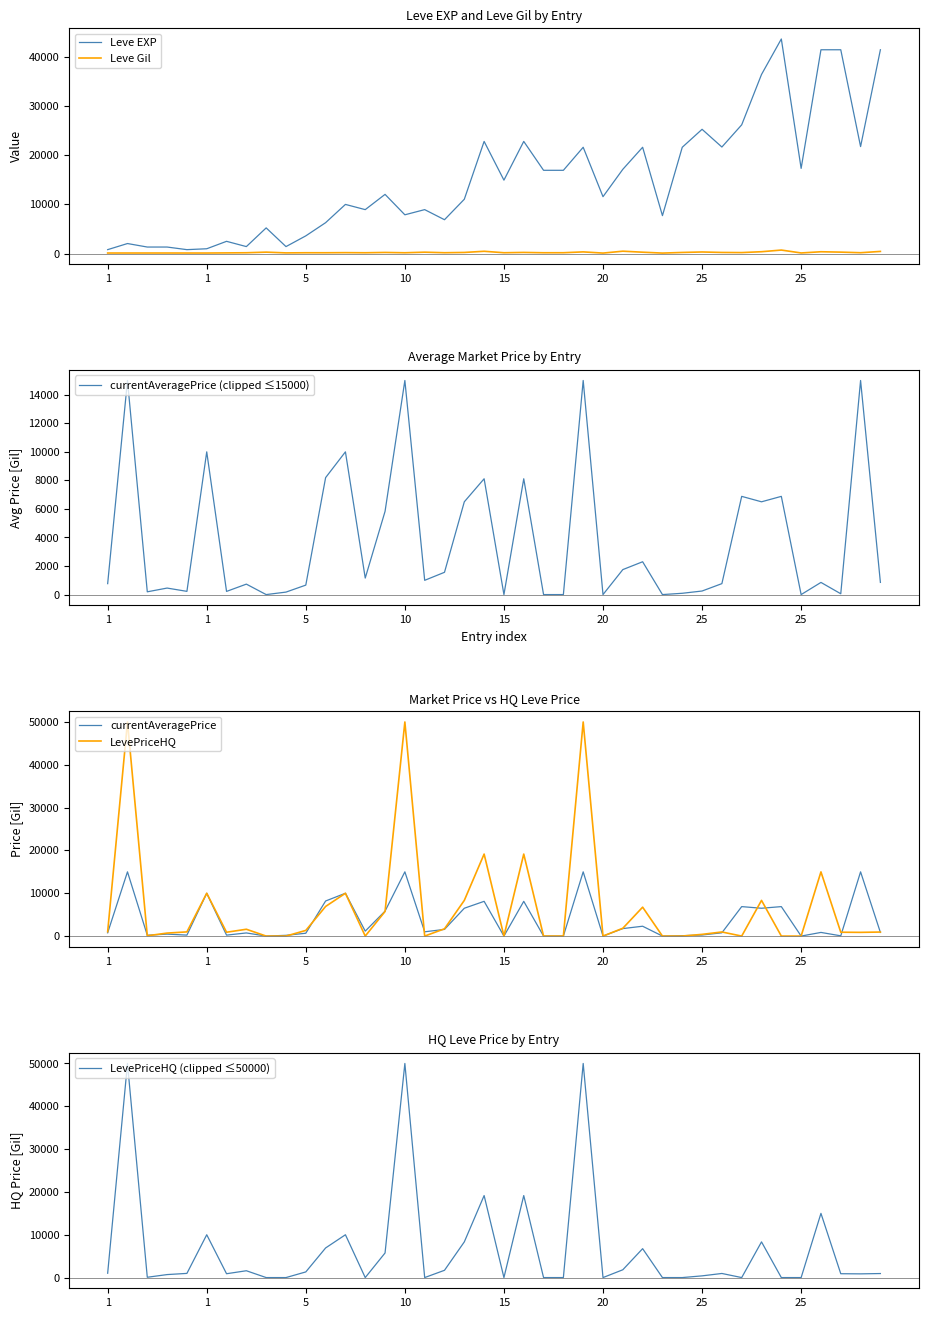

Between 20 and 1, which is larger?

20